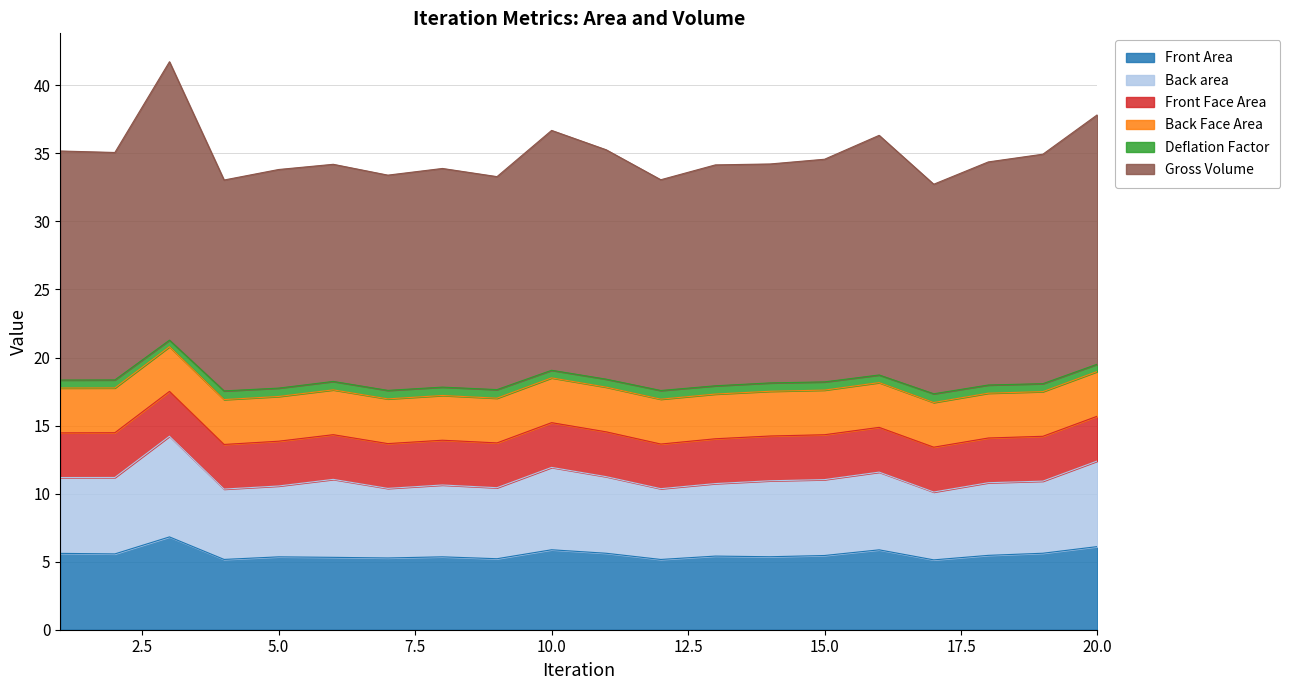

What is the maximum value for Front Area?

6.8